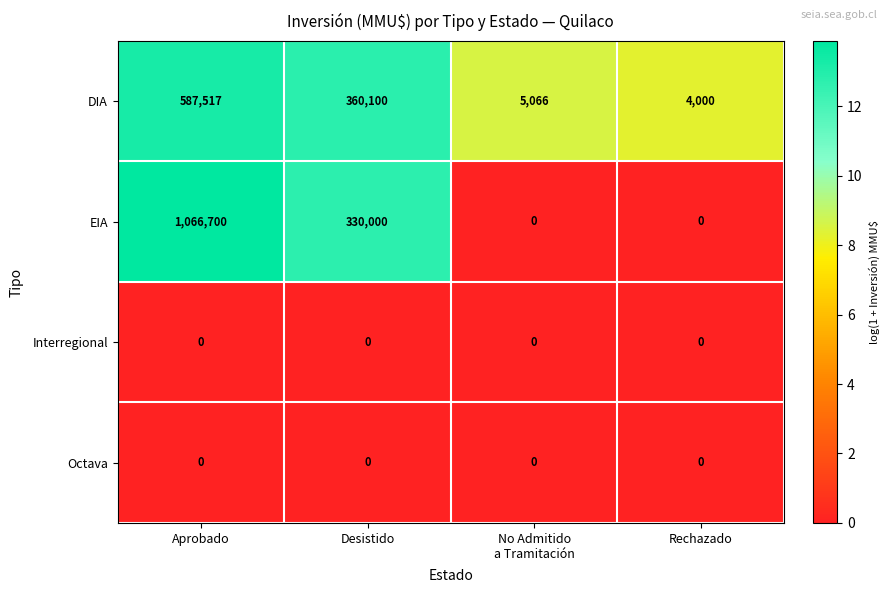

Is it true that DIA equals 587517 at Aprobado?

True